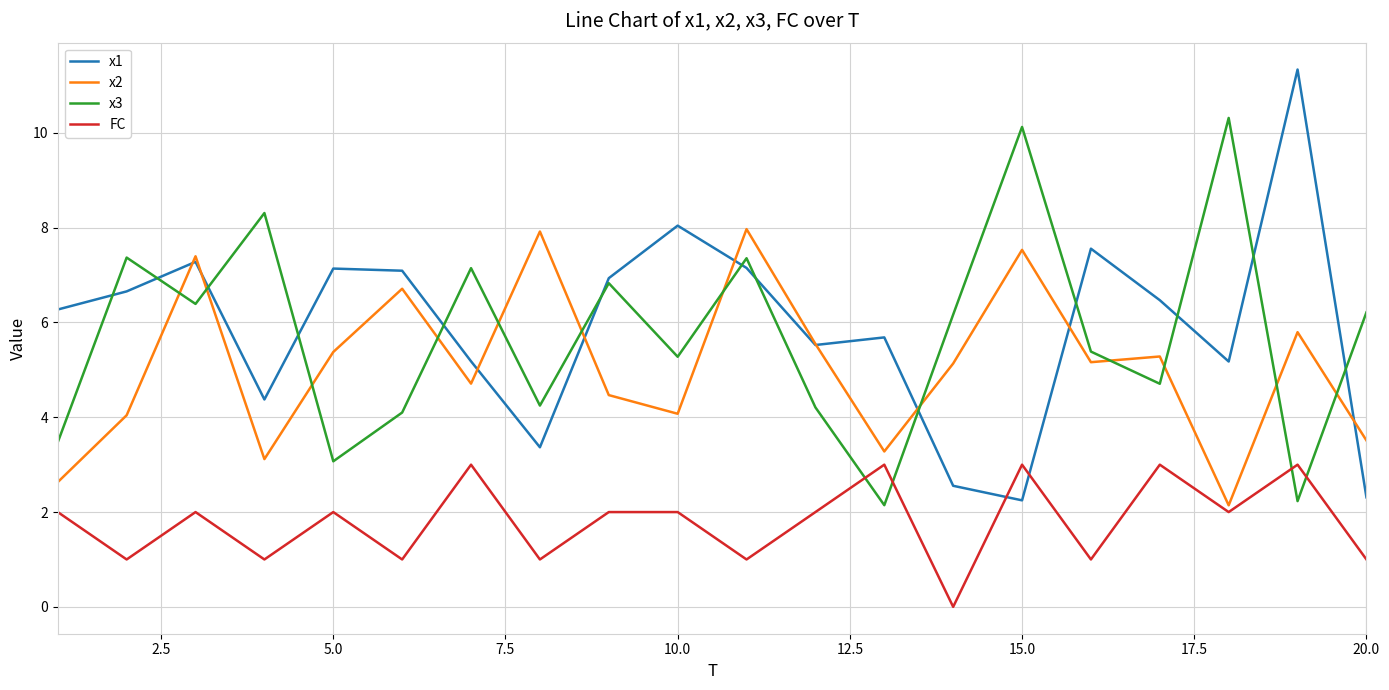

True or false: FC and x1 cross at least once.

True